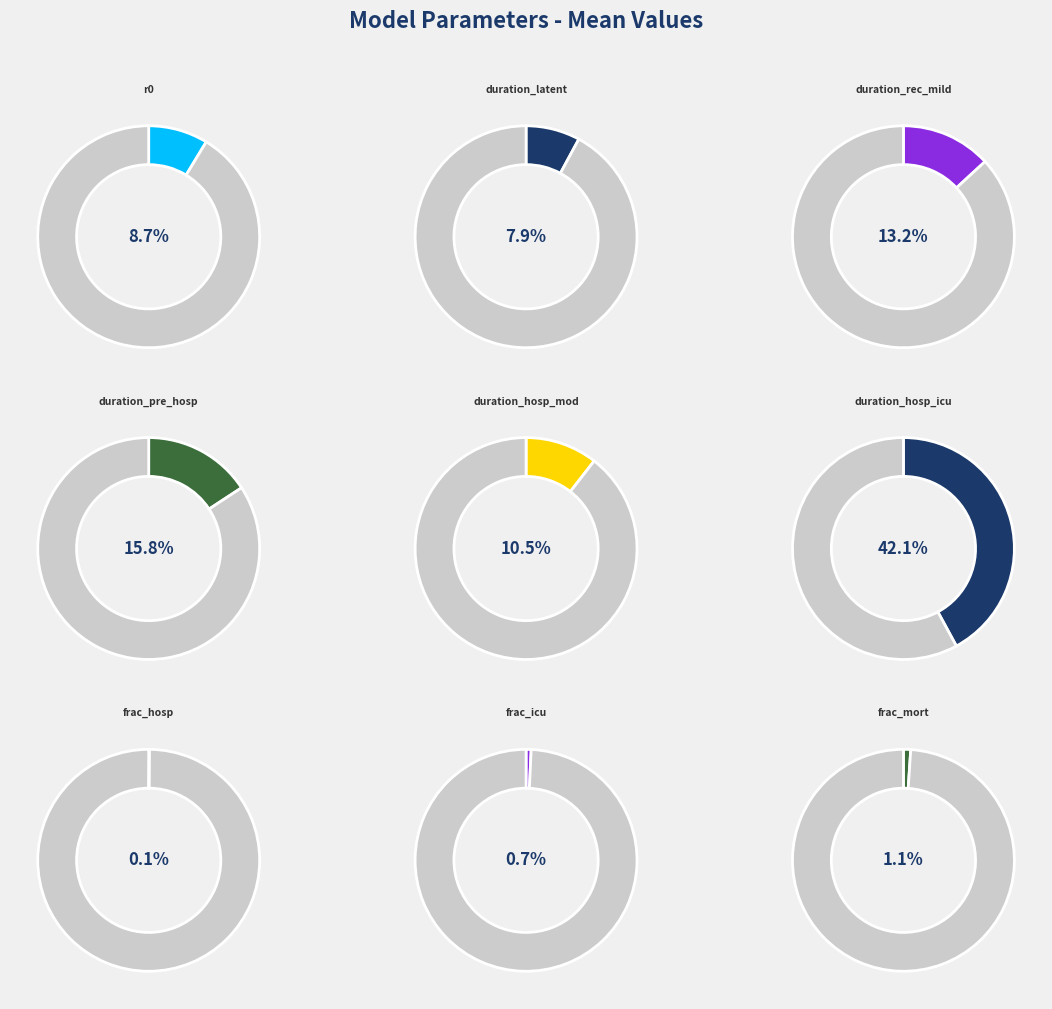

To the nearest percent, what is the average slice percentage?

11%